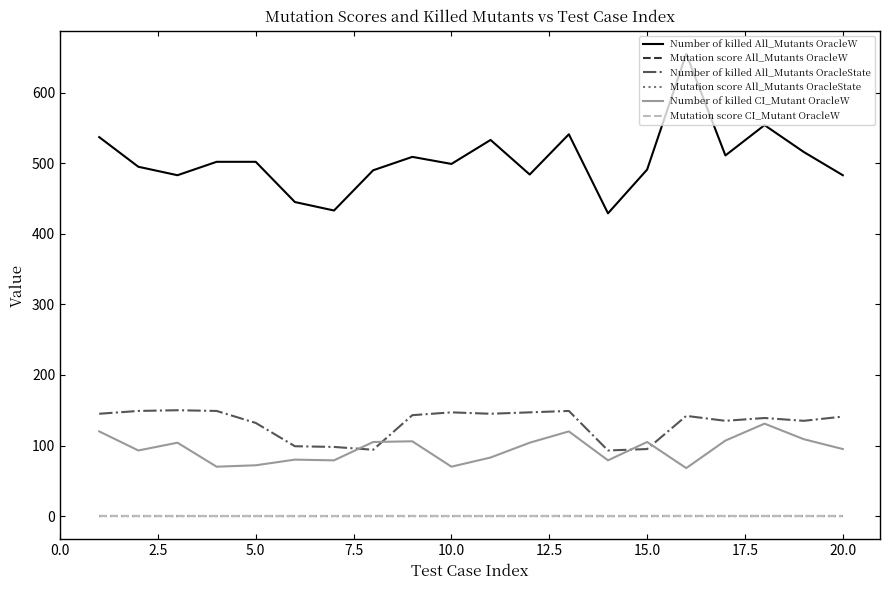

Which series has the largest range (max minus min)?

Number of killed All_Mutants OracleW